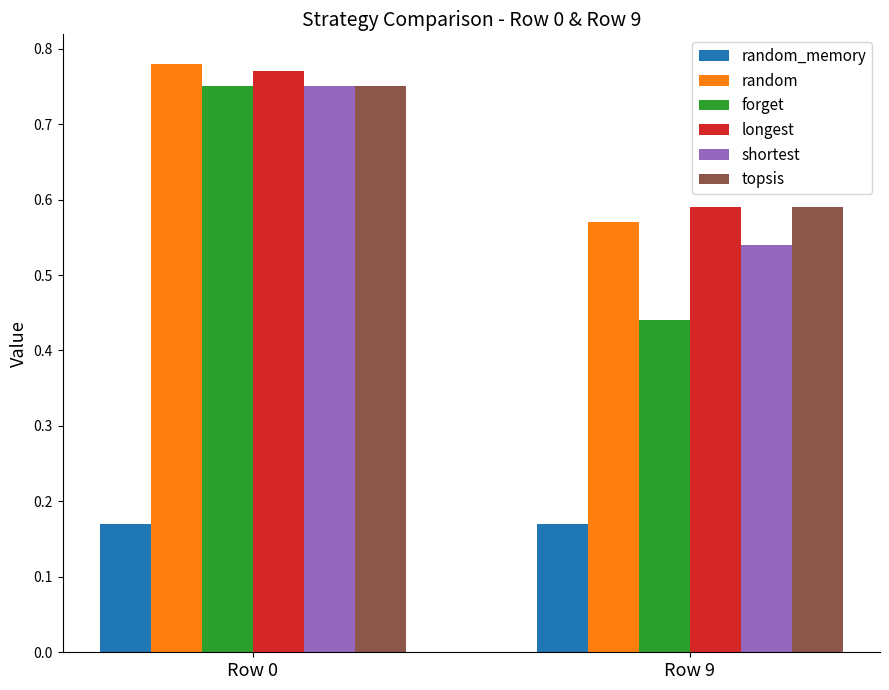

At how many categories does at least one series exceed 0?

2